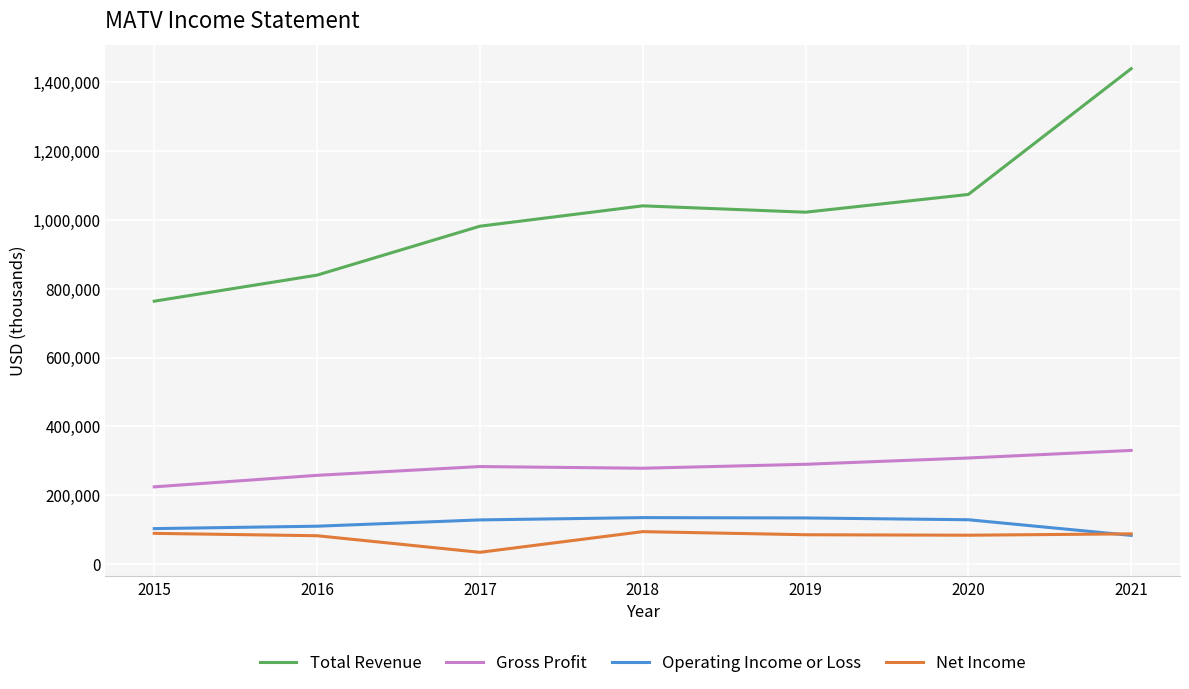

Read the Gross Profit value at 2020, to the nearest 50.

308300